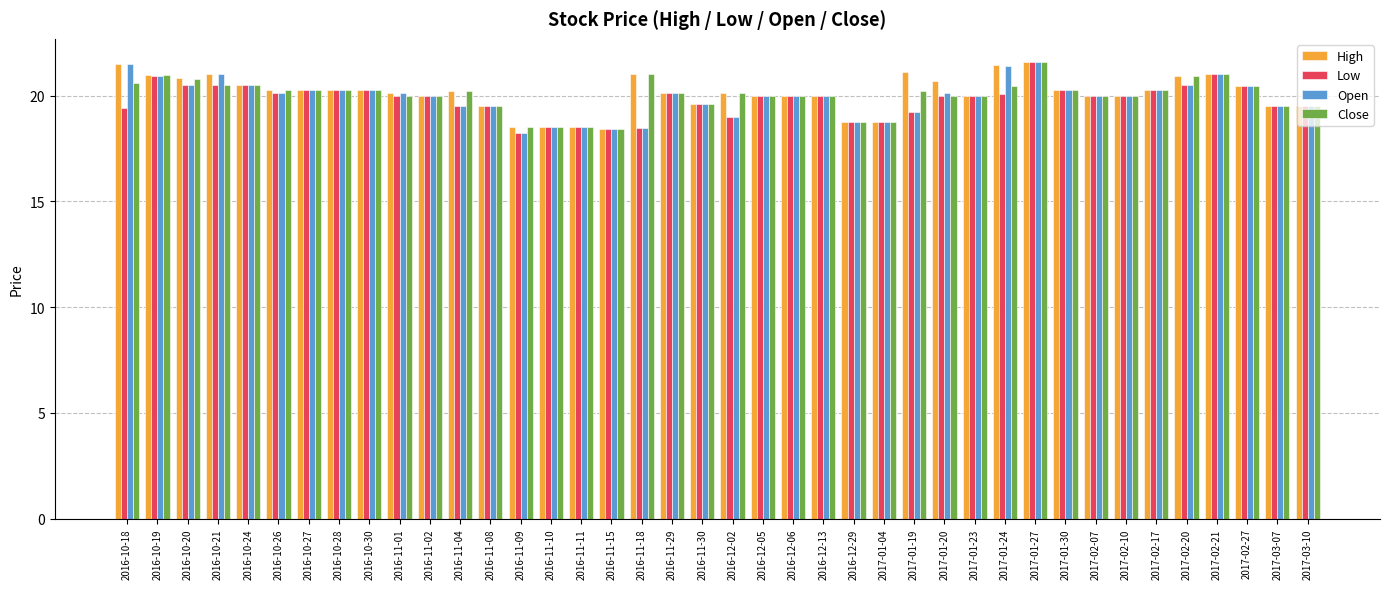

How many categories are shown in the chart?

40